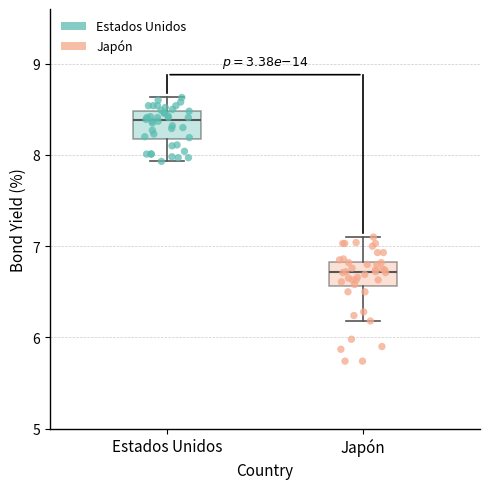

Reading left to right, transcribe this box plot: for each box, give where its median line is, the range the box spans, and where its two whiskers end, as read against the y-axis. The values are not printed on the chart, so give them approximately, as read against the axis.

Estados Unidos: median 8.4, box 8.2 to 8.5, whiskers 7.9 to 8.6
Japón: median 6.7, box 6.6 to 6.8, whiskers 6.2 to 7.1